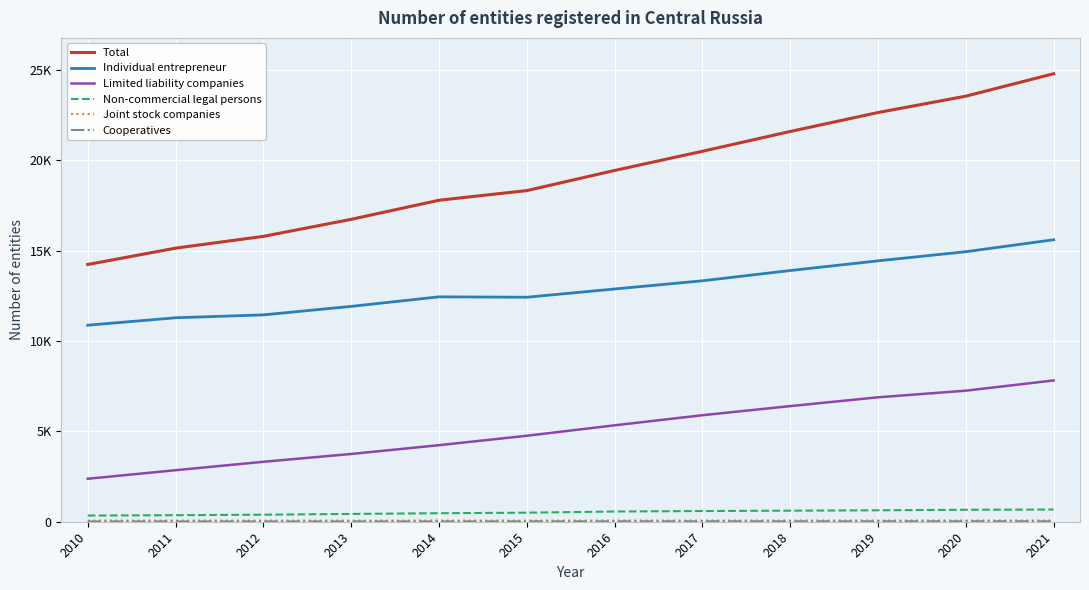

Is it true that Total equals 24781 at 2021?

True